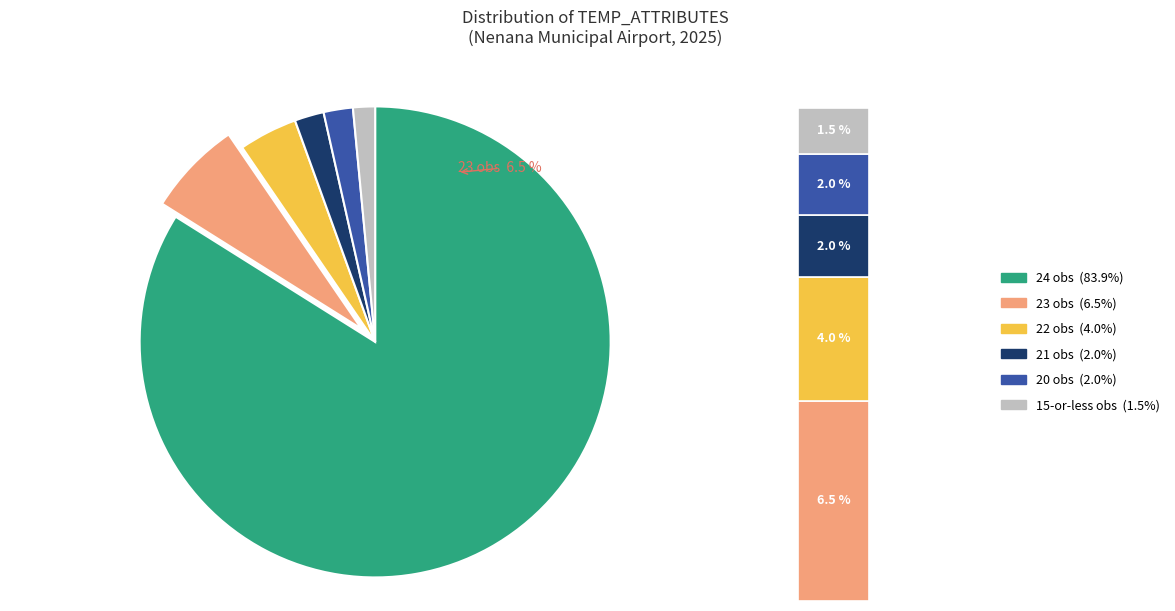

Does any single category account for the majority?

Yes